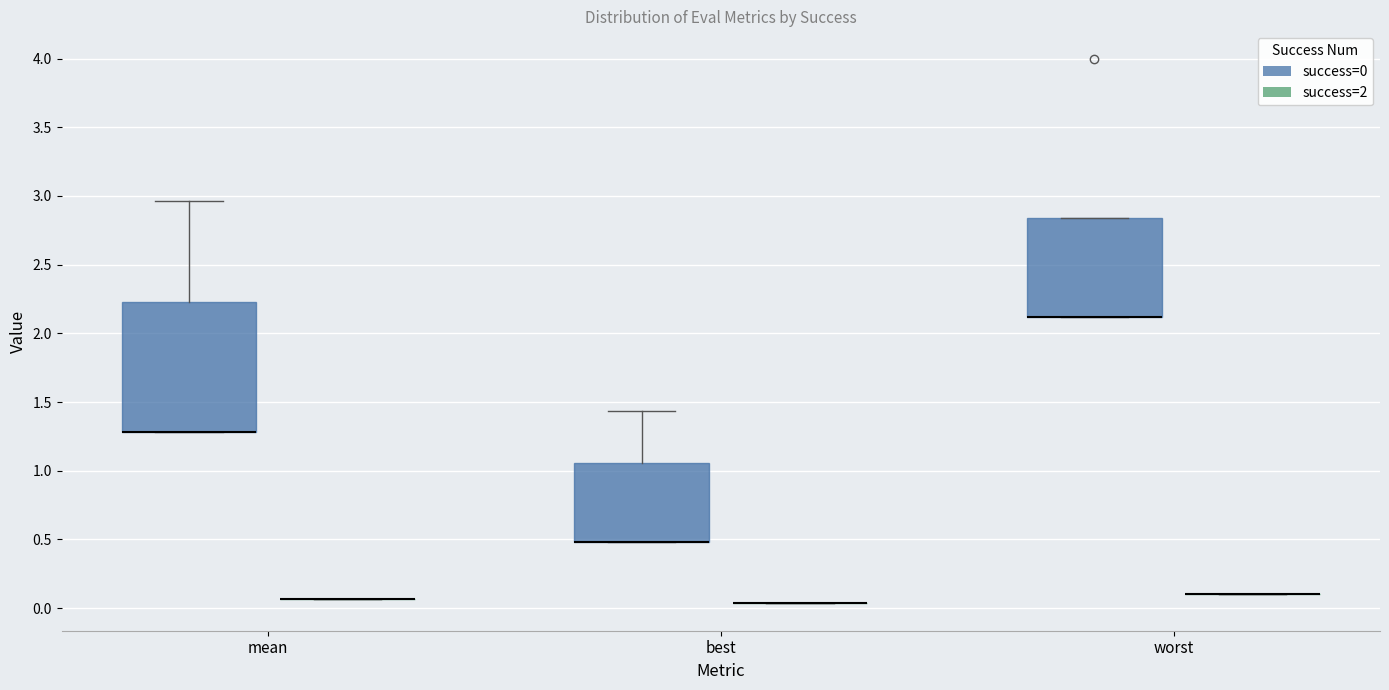

Comparing the boxes themselves (not the whiskers), which one is the tallest?

mean (success=0)